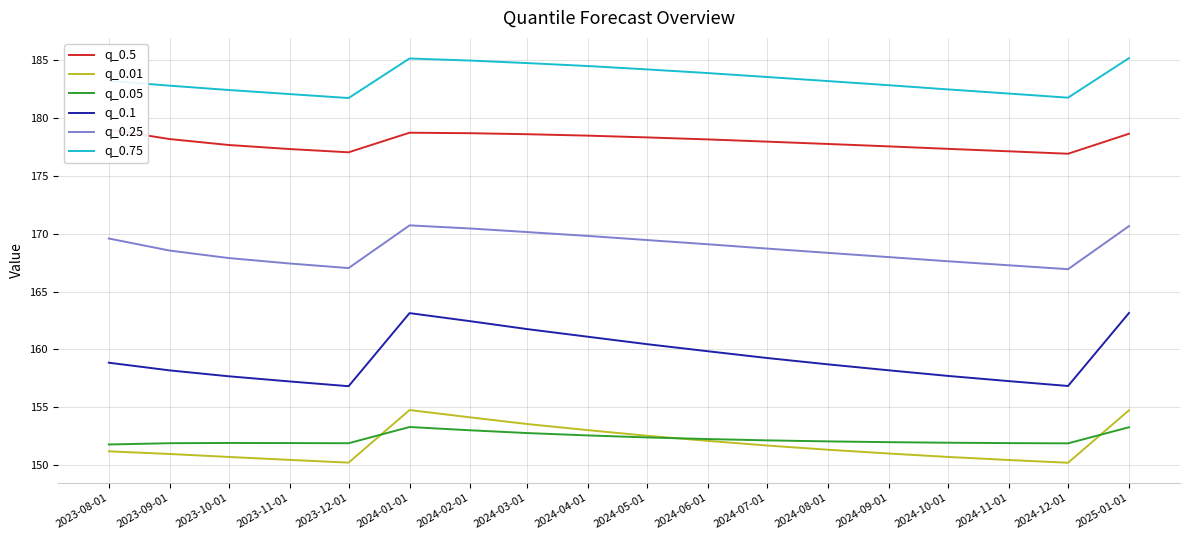

What is the maximum value shown in the chart?

185.2